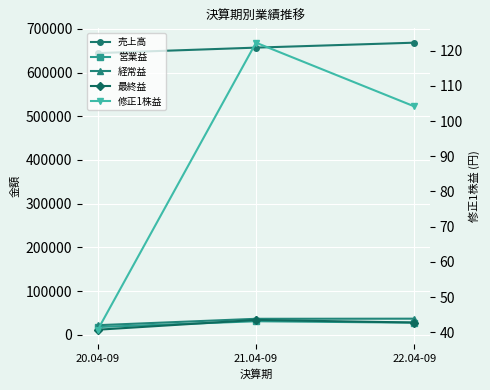

True or false: 経常益 has a value of 53420.7 at 21.04-09.

False